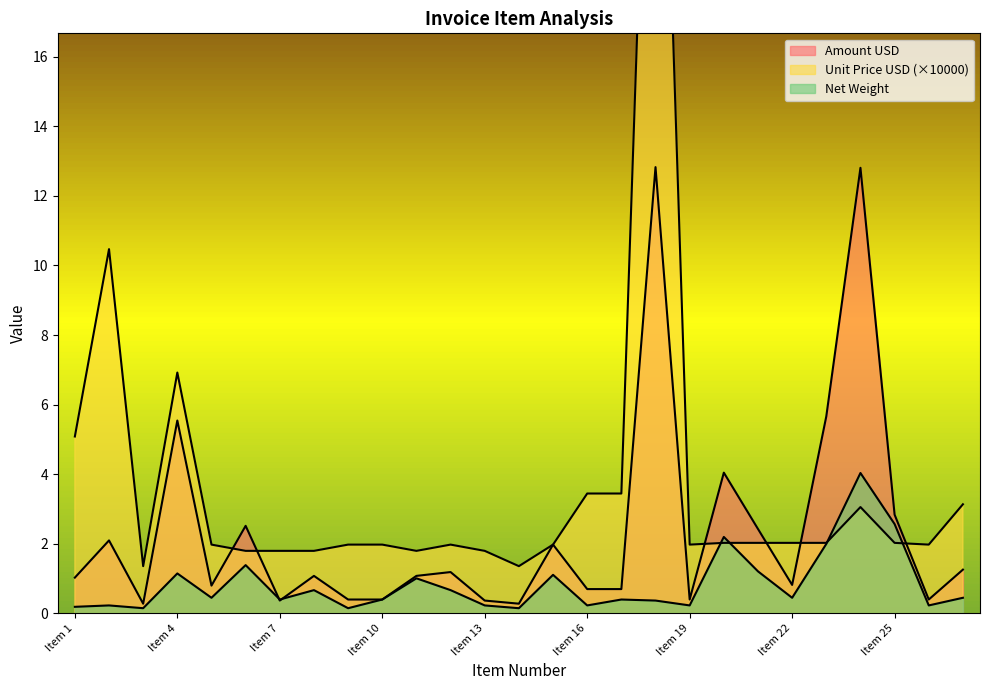

What is the value of the Amount USD point at the 3rd from the left?

0.3